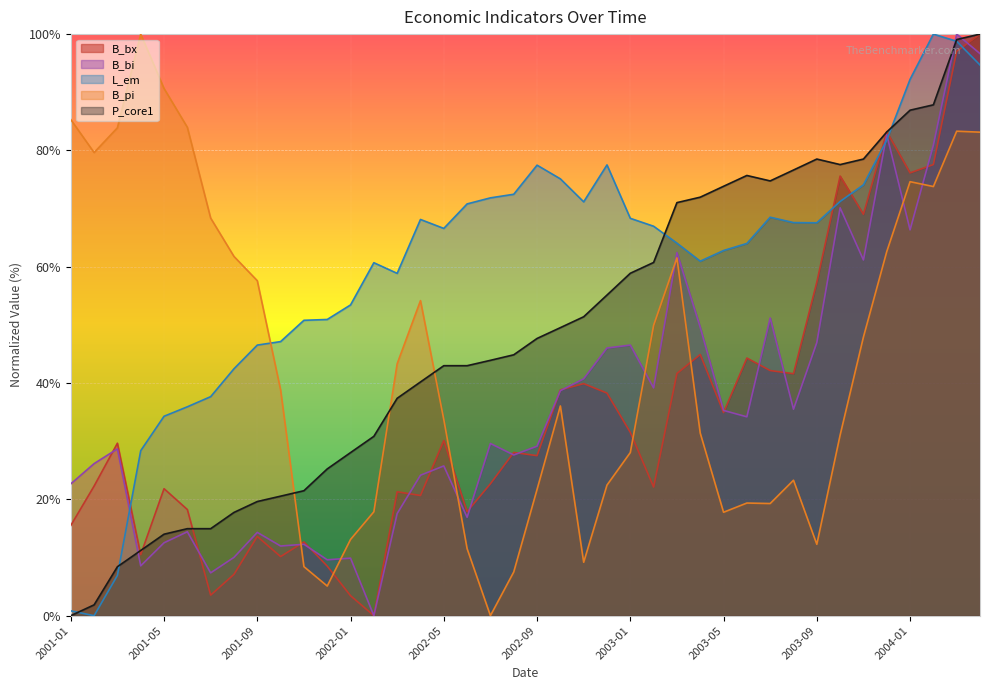

How many data points in P_core1 are less than 47?

20